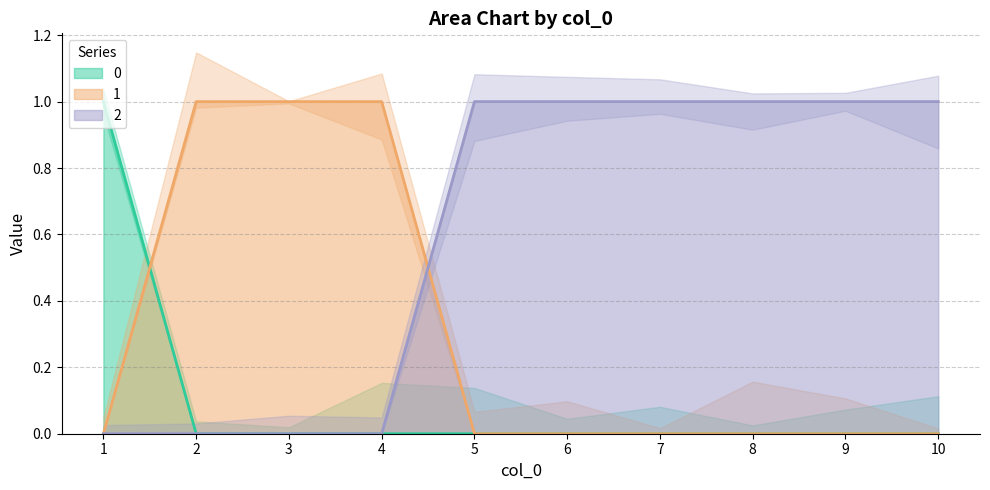

Is the value of 1 at 7 greater than the value of 2 at 7?

No